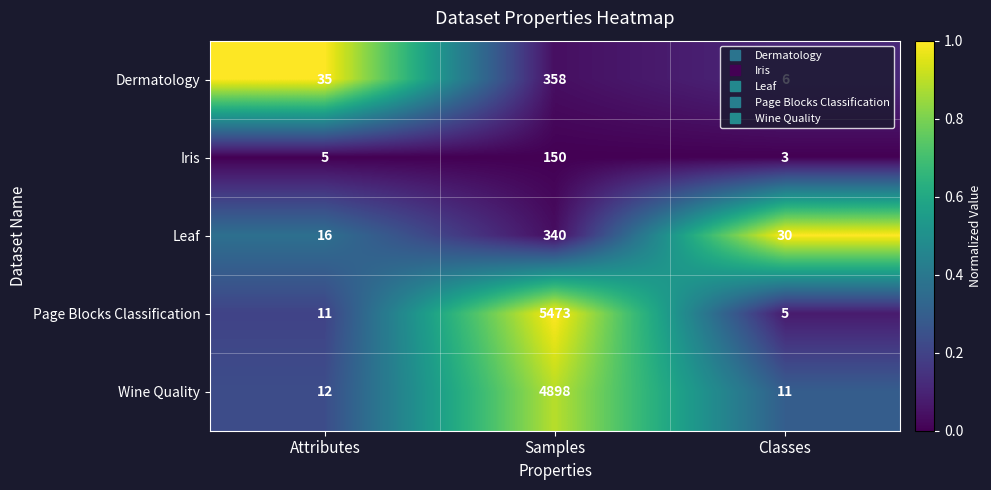

Is the value of Iris at Classes greater than the value of Wine Quality at Attributes?

No